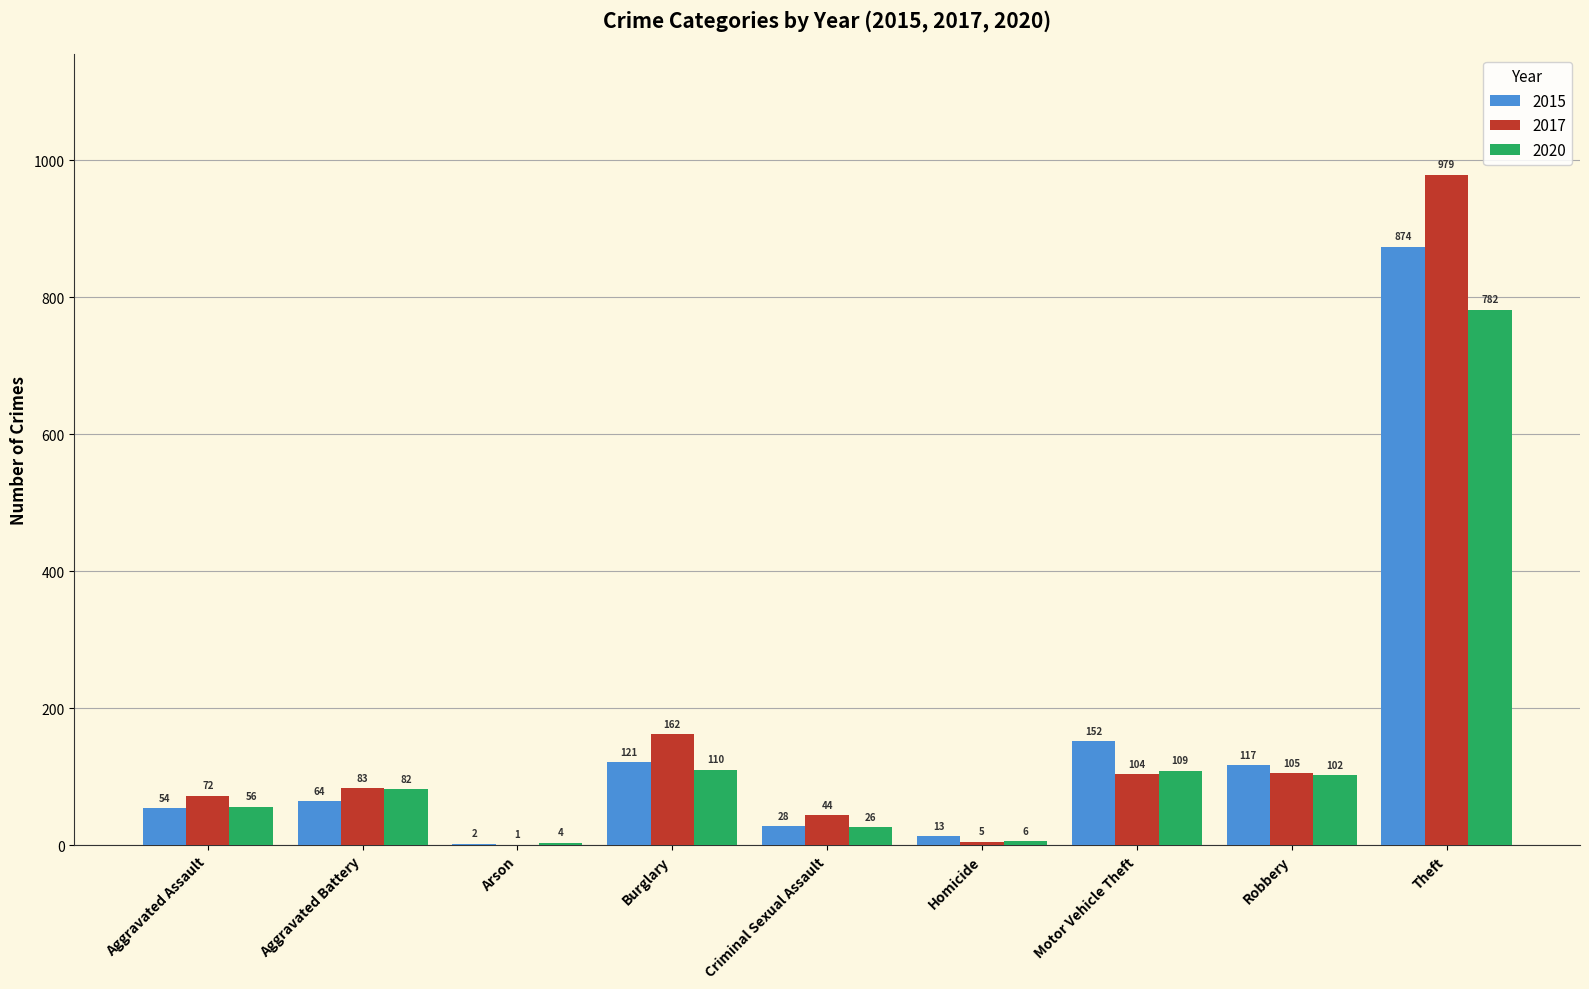

What is the sum of the 2020 values at Criminal Sexual Assault and Robbery?

128